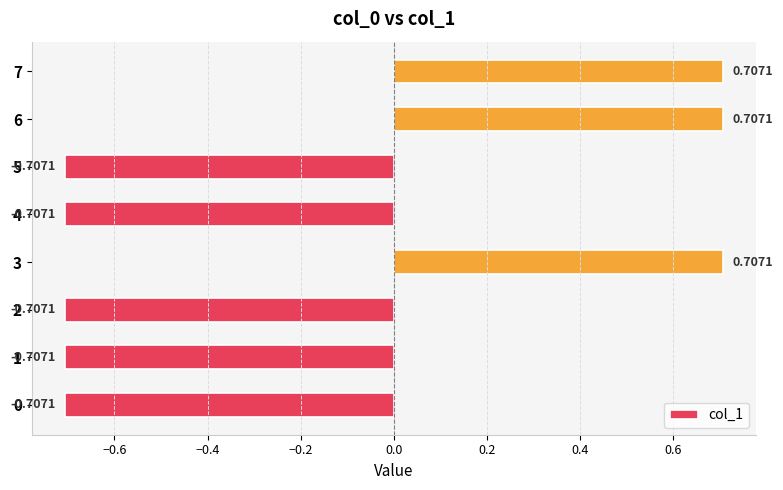

What is the difference between the second highest and second lowest values?

1.4